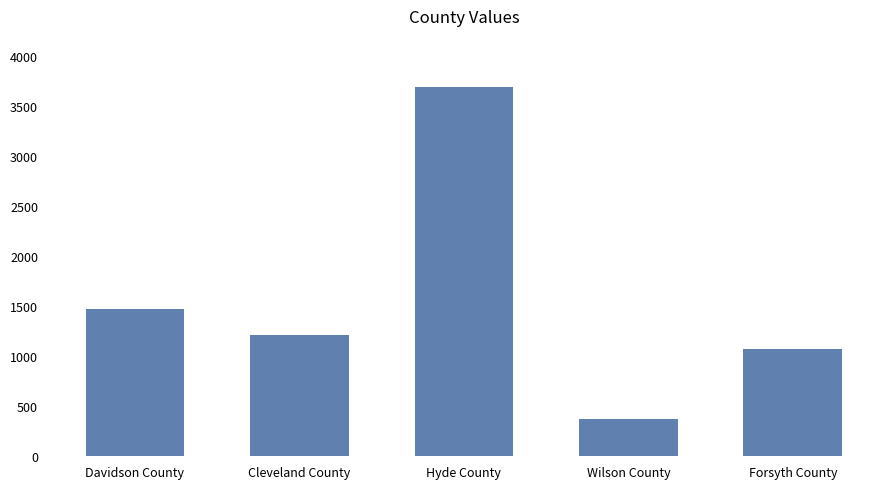

How many categories are shown in the chart?

5